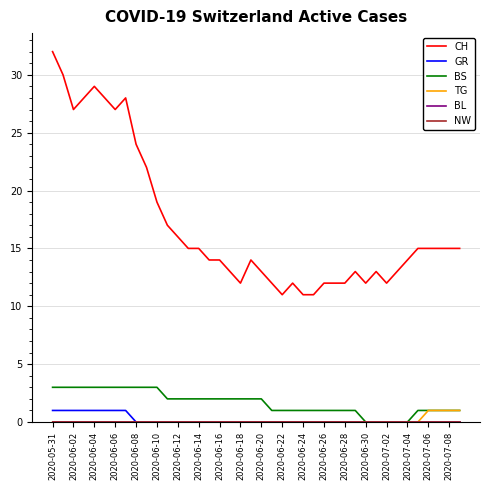

Is this an area chart (filled region under the line)?

No